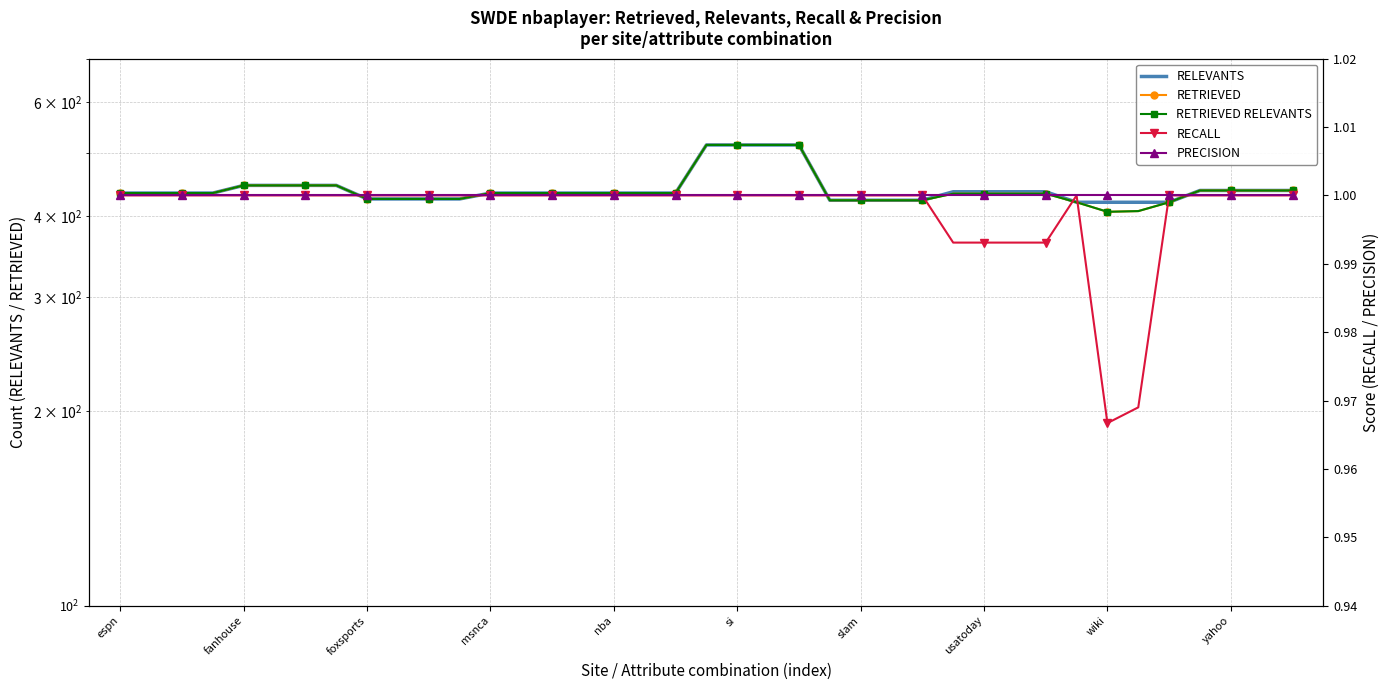

Which series changed the most between 12 and 18?

RELEVANTS